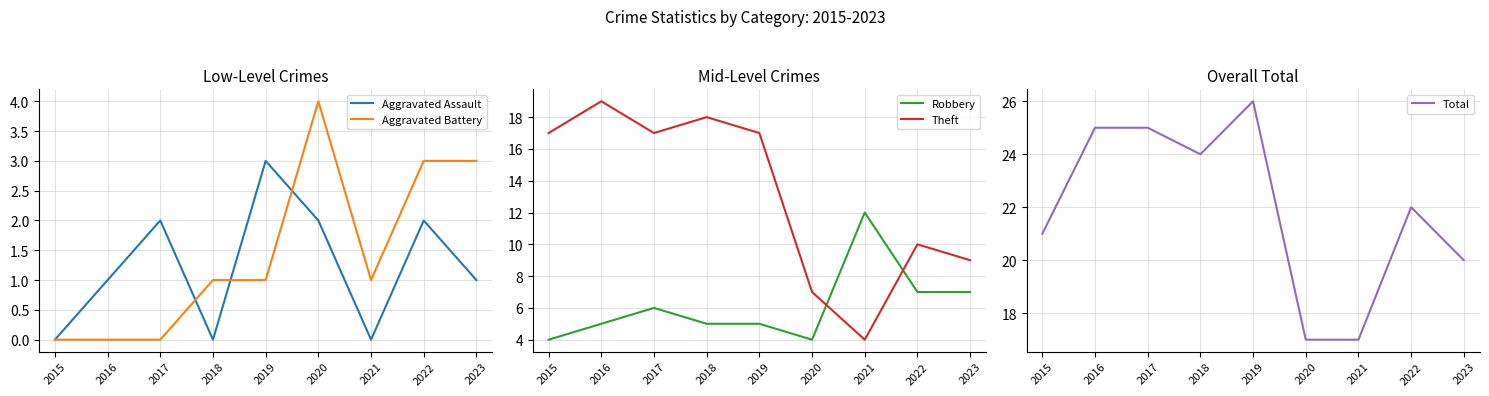

Where is the first local minimum for Theft?

2017